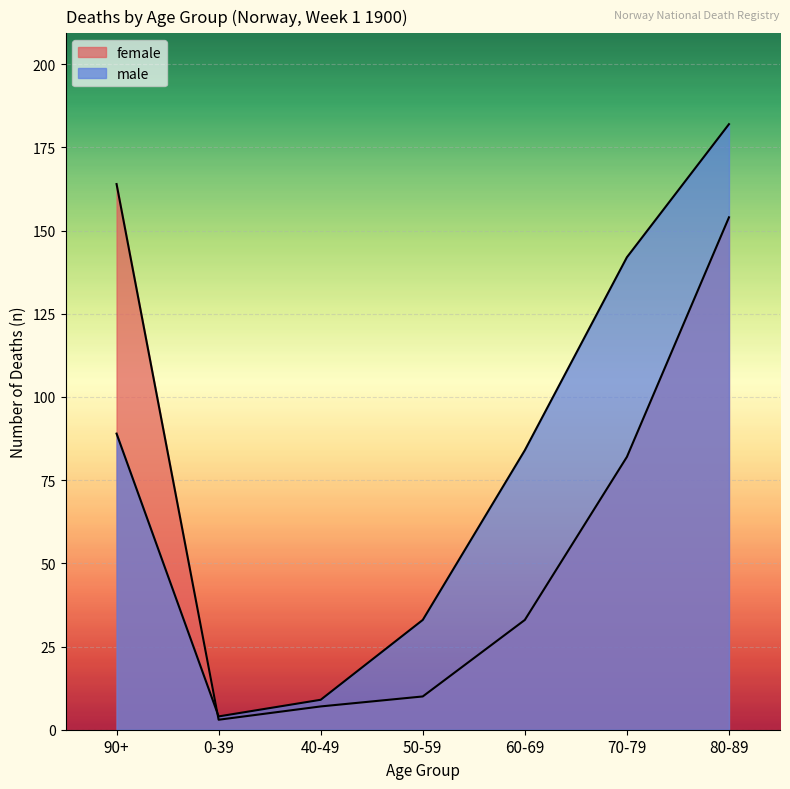

At which category is the sum across all series the highest?

80-89